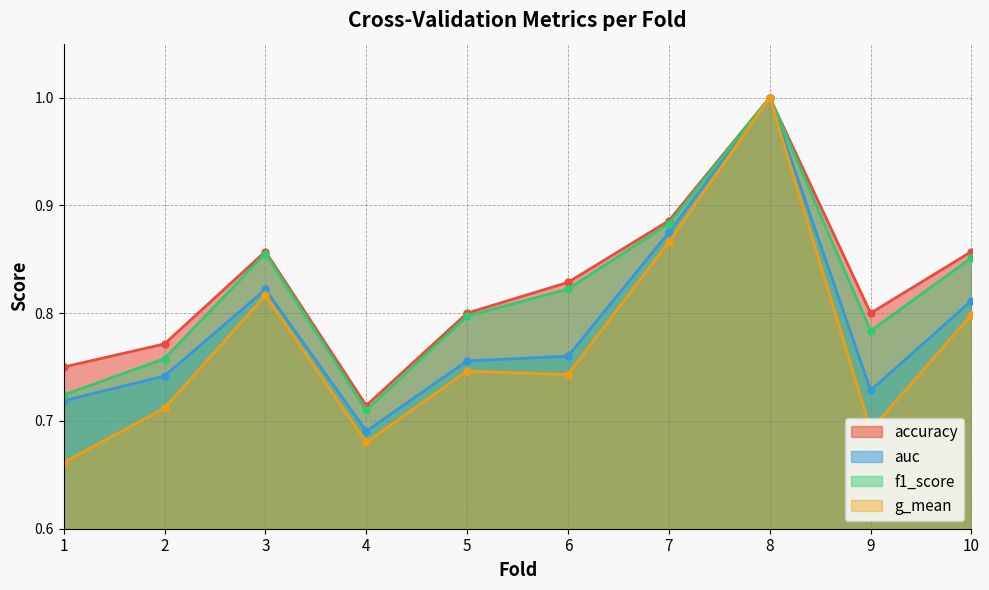

Reading left to right, transcribe all the data shown in this chart.

accuracy: 1=0.8	2=0.8	3=0.9	4=0.7	5=0.8	6=0.8	7=0.9	8=1.0	9=0.8	10=0.9
auc: 1=0.7	2=0.7	3=0.8	4=0.7	5=0.8	6=0.8	7=0.9	8=1.0	9=0.7	10=0.8
f1_score: 1=0.7	2=0.8	3=0.9	4=0.7	5=0.8	6=0.8	7=0.9	8=1.0	9=0.8	10=0.9
g_mean: 1=0.7	2=0.7	3=0.8	4=0.7	5=0.7	6=0.7	7=0.9	8=1.0	9=0.7	10=0.8